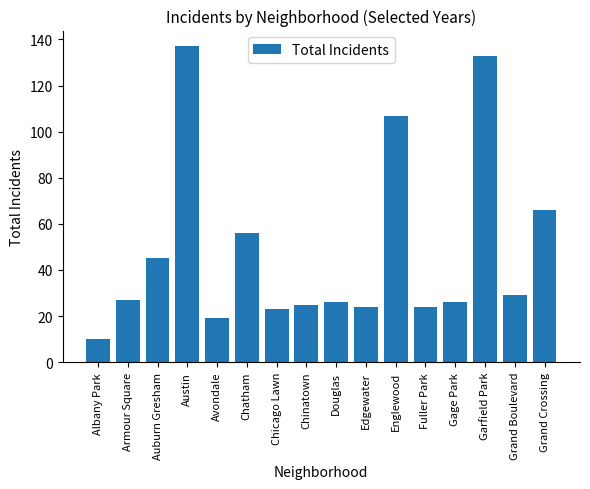

What is the sum of all values?

777